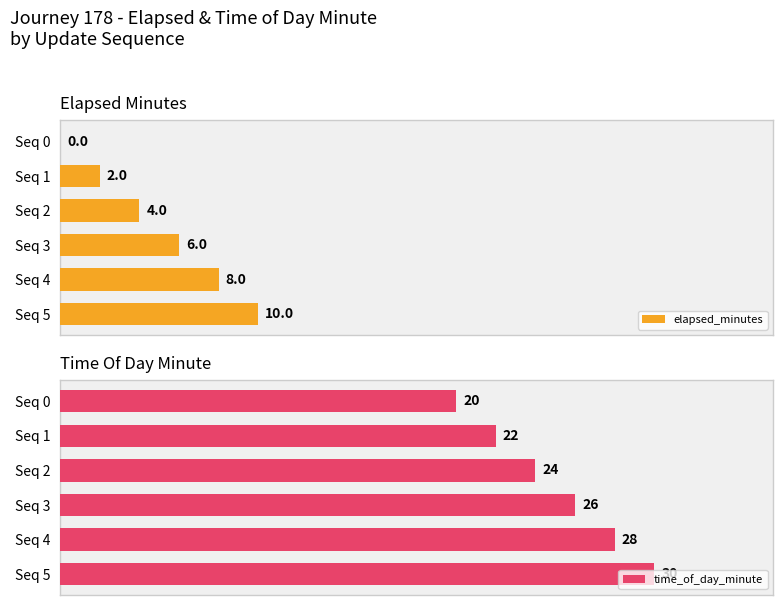

Which series has the largest total across all categories?

time_of_day_minute